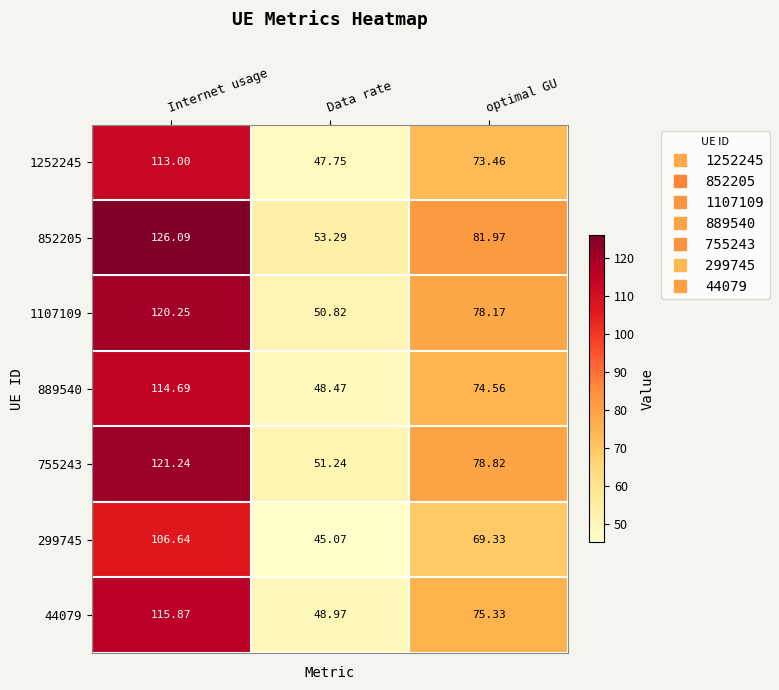

At which label is 852205 closest to 89?

optimal GU